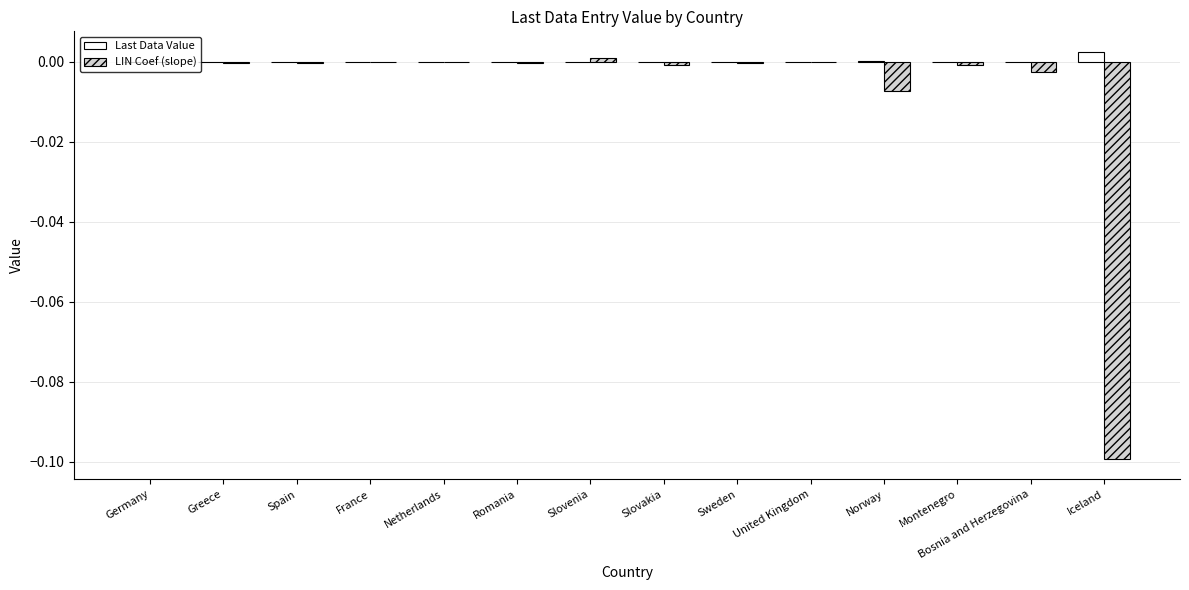

True or false: Last Data Value has a value of 0.0 at Iceland.

True